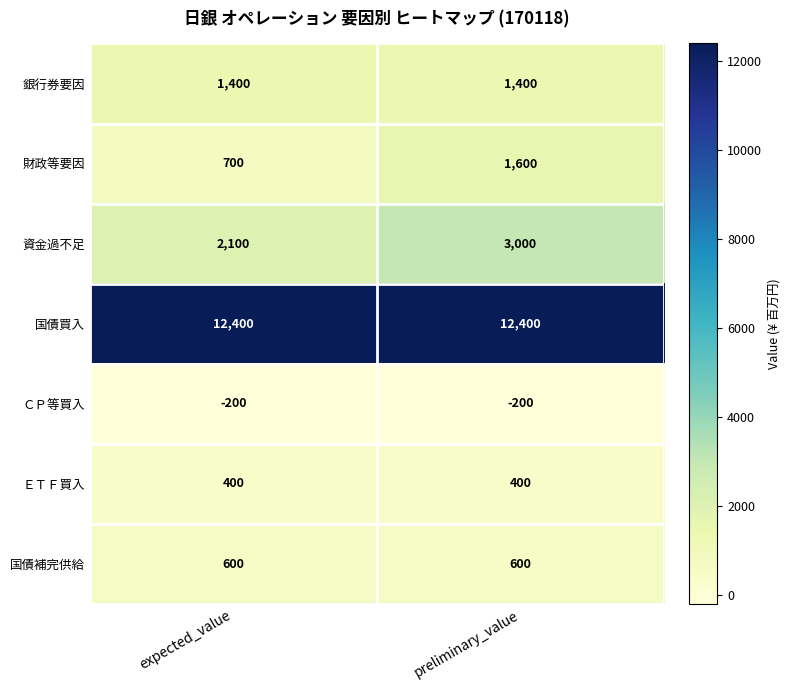

What is the spread (max minus min) of values at expected_value?

12600